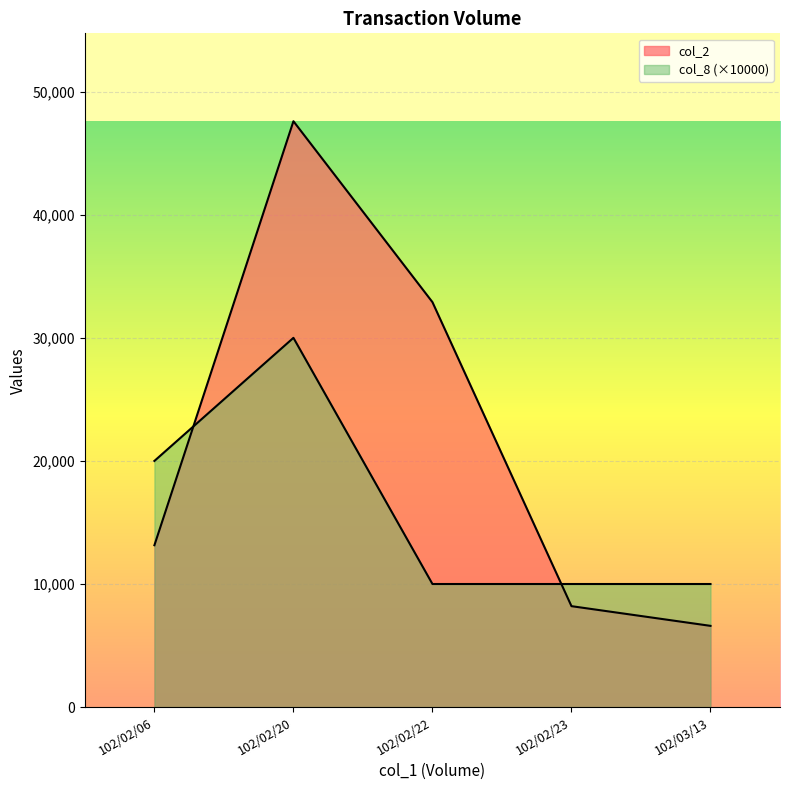

The col_2 series shows 6600 at 102/03/13. True or false?

True